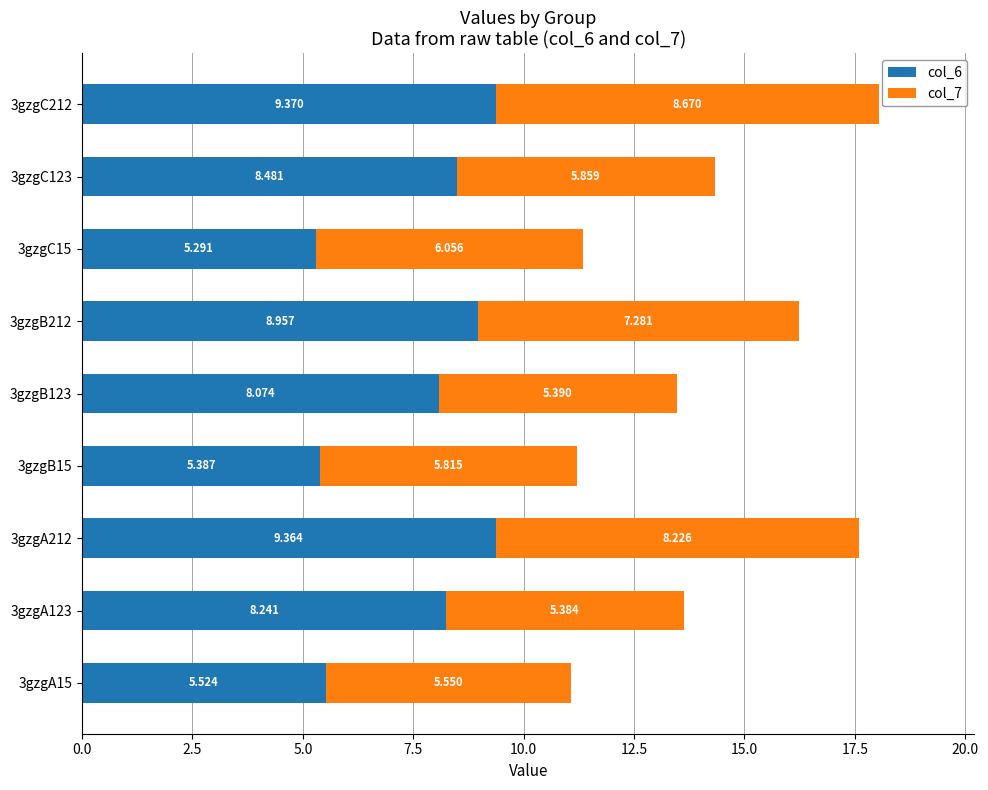

What are all the series names shown in the legend?

col_6, col_7